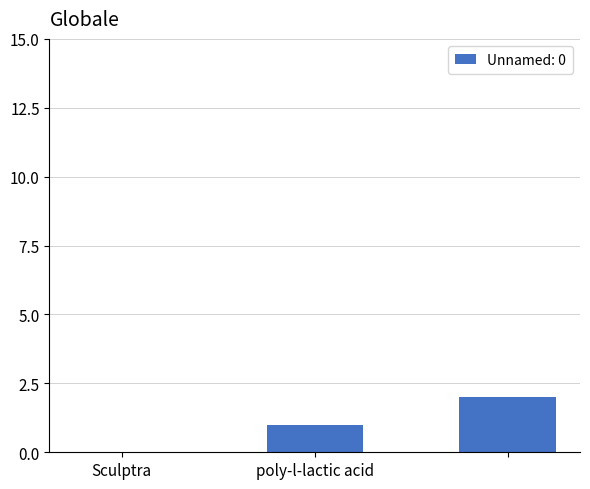

What is the sum of all values?

3